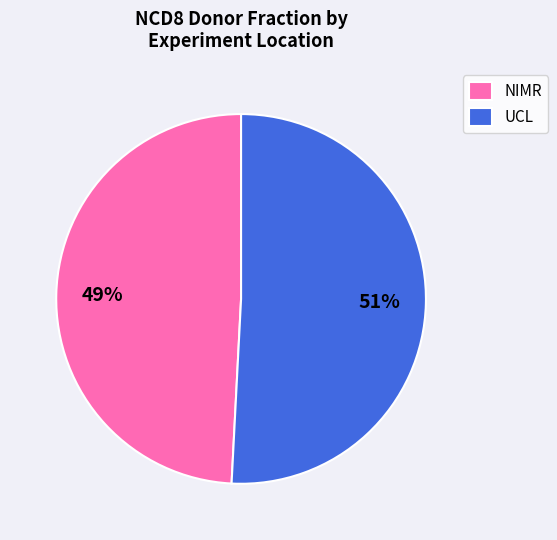

To the nearest percent, what is the difference between the largest and smallest slice percentages?

2%